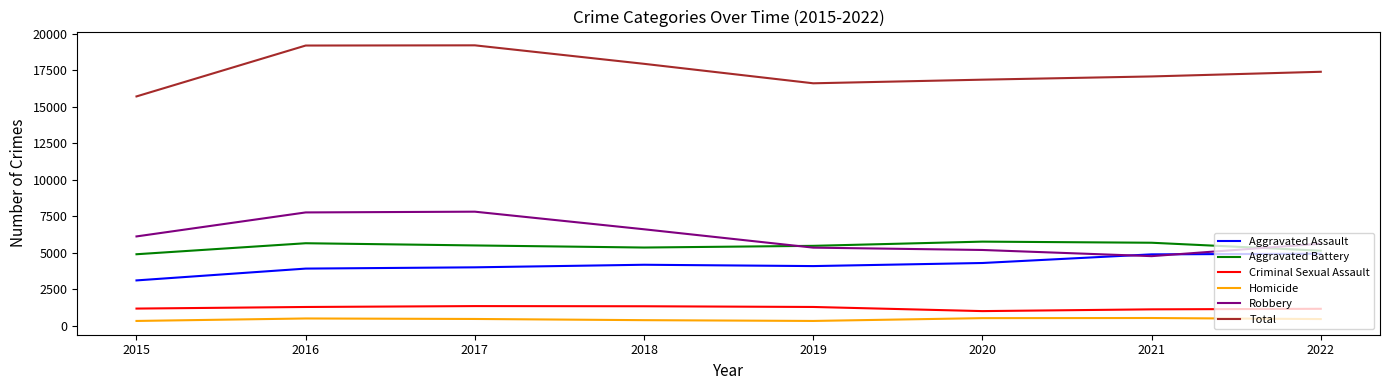

Does the chart have visible grid lines?

No